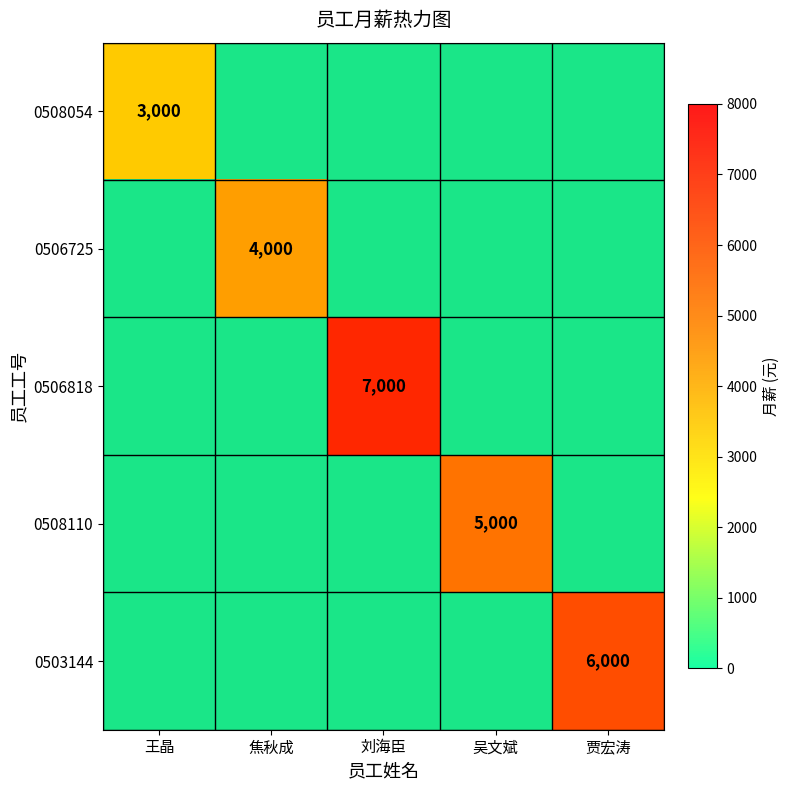

At 焦秋成, list the series in order from smallest to largest.

0508054, 0506818, 0508110, 0503144, 0506725